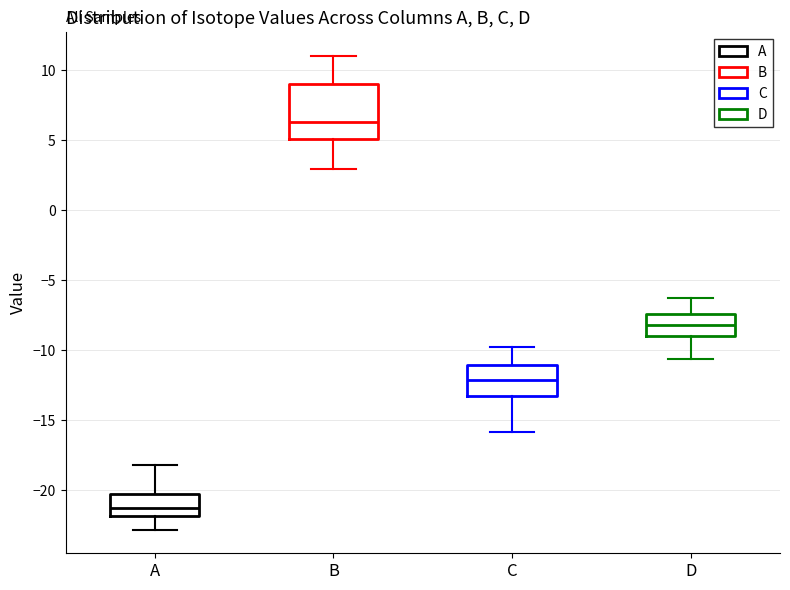

Which box is the tallest, from its lower edge to its upper edge?

B